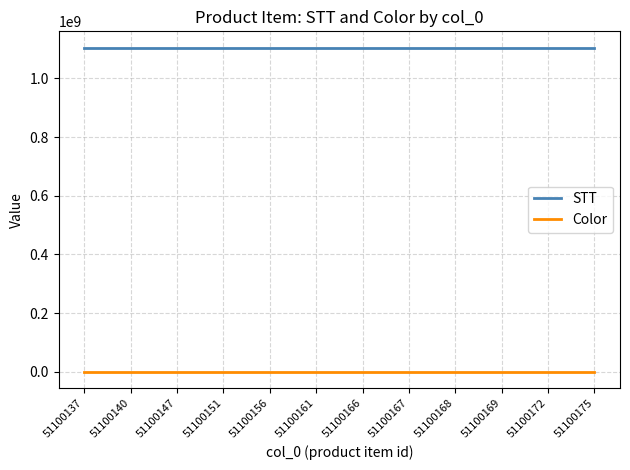

At how many categories does at least one series exceed 545170090?

12